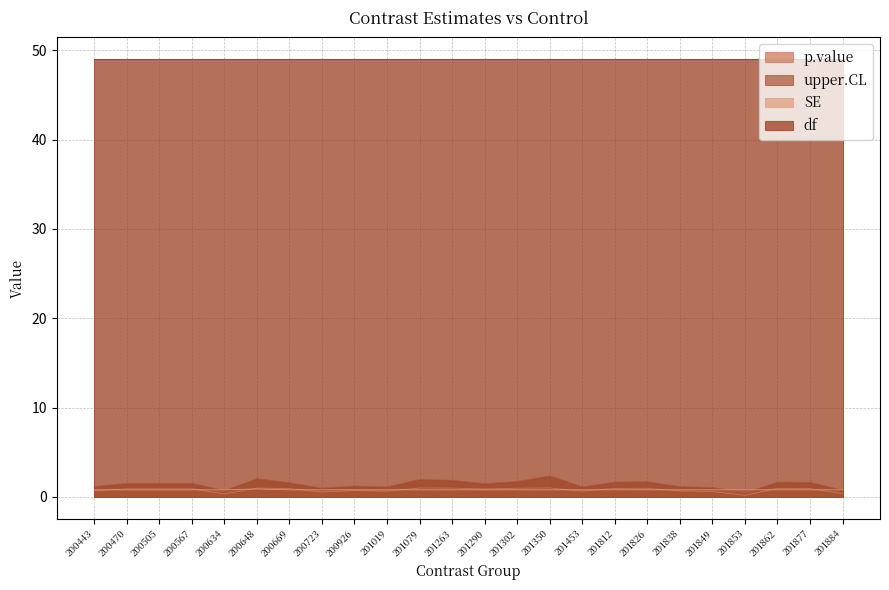

Rank the categories by upper.CL value from lowest to highest.

201853, 200634, 201884, 200723, 201849, 201019, 201453, 200443, 201838, 200926, 201290, 200470, 200567, 200505, 200669, 201877, 201812, 201862, 201826, 201302, 201263, 201079, 200648, 201350